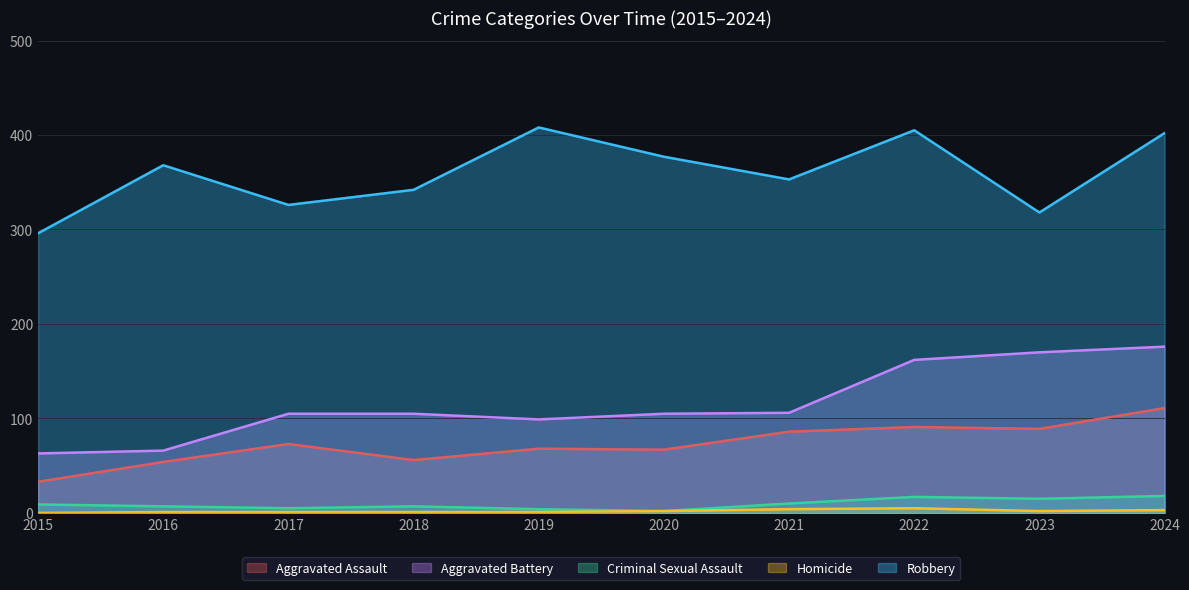

Count the number of data series in this chart.

5